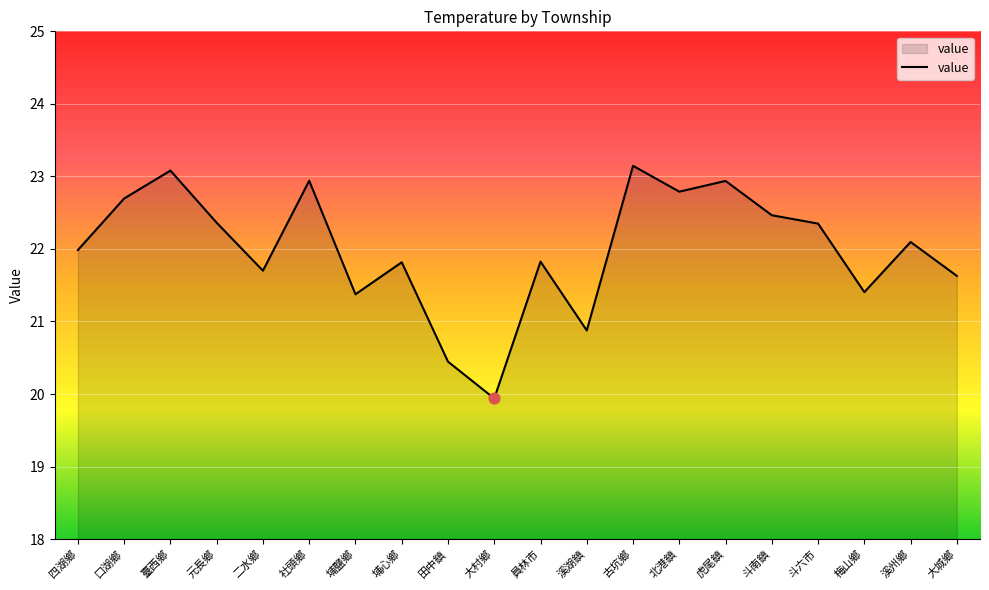

What is the change in value from 埔心鄉 to 北港鎮?

+1.0